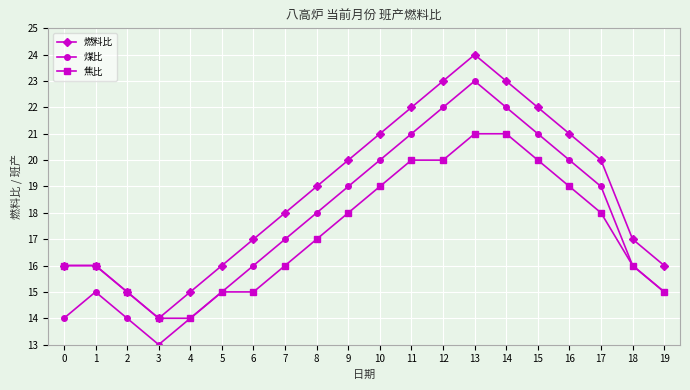

Which category has the lowest value in the 燃料比 series?

3